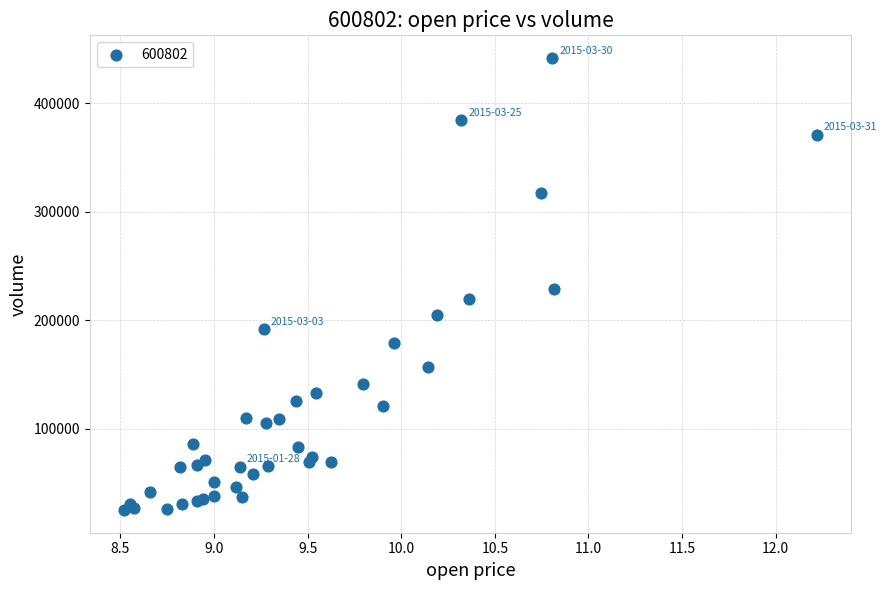

What Y value in the scatter plot is closest to 233425?

228822.0